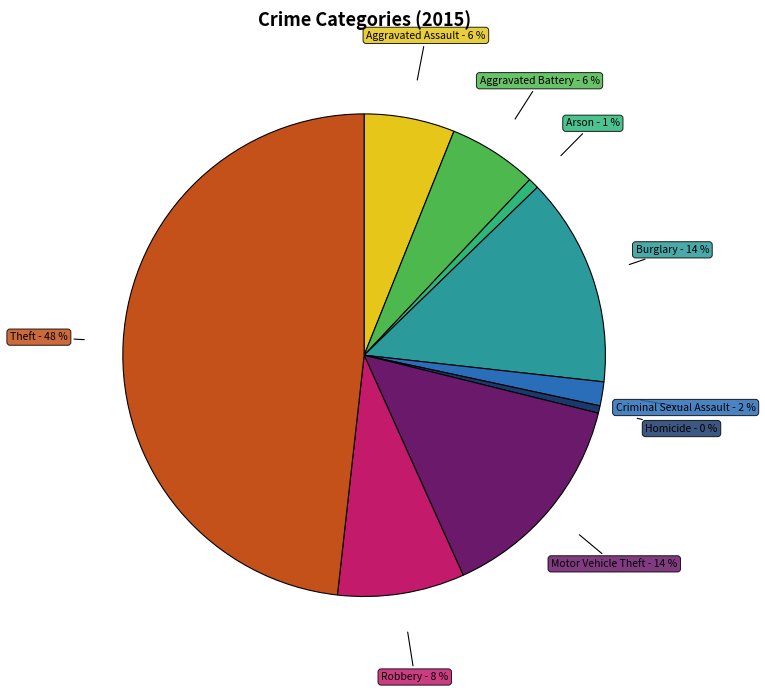

Is there any slice that represents more than half of the pie?

No